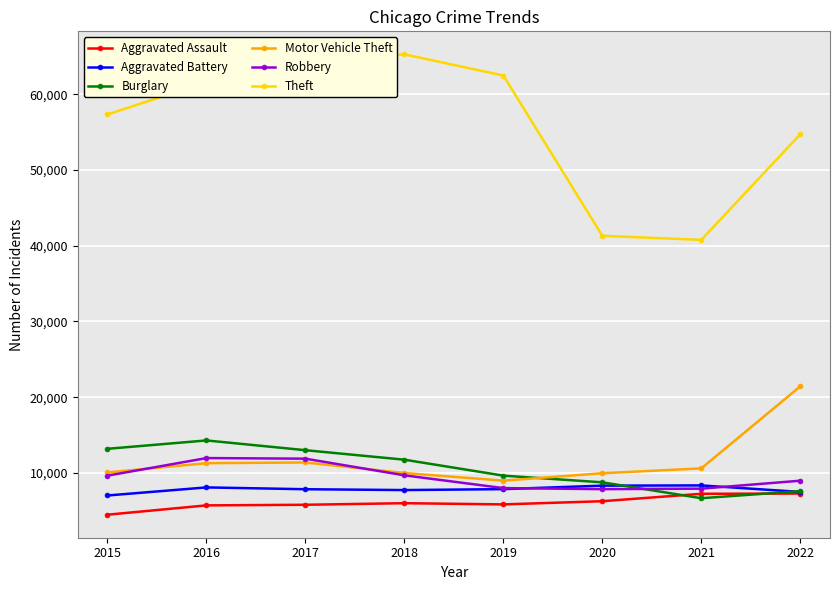

Does the chart have visible grid lines?

Yes